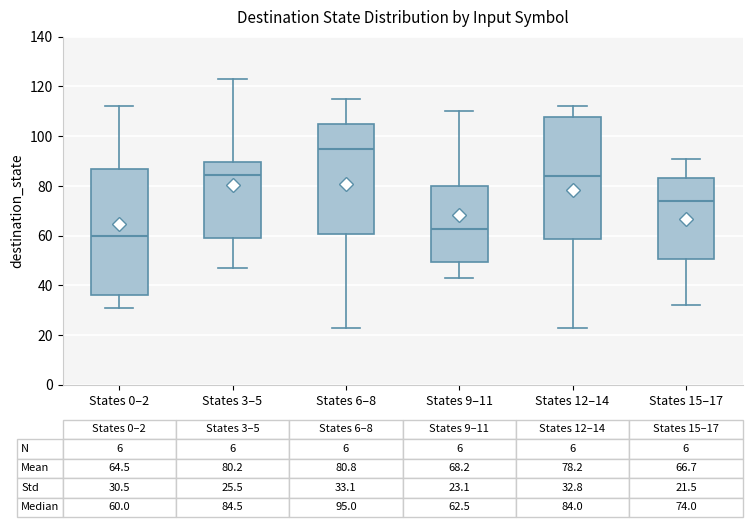

Comparing the boxes themselves (not the whiskers), which one is the tallest?

States 0–2